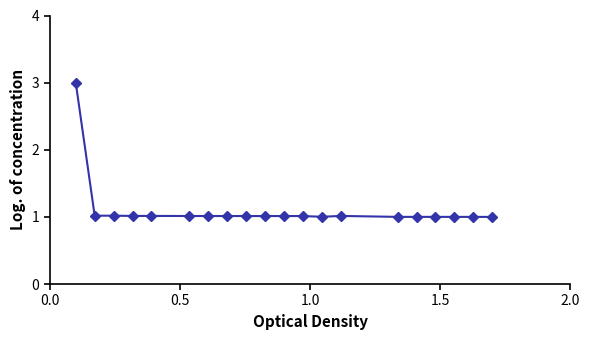

What is the minimum value shown in the chart?

1.0